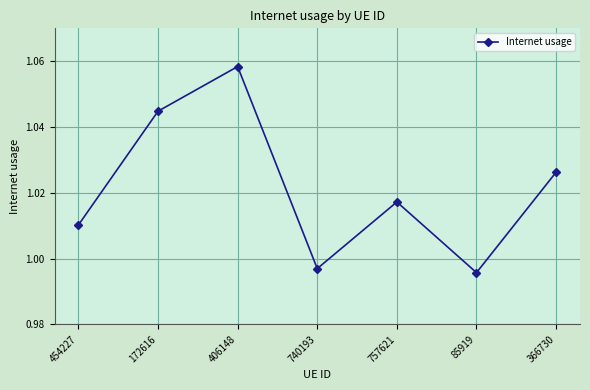

What position from the left is 85919?

6